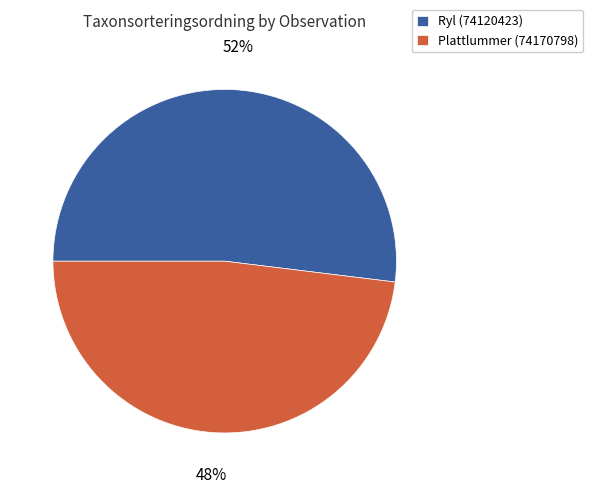

Does Ryl (74120423) account for over 50% of the chart?

Yes